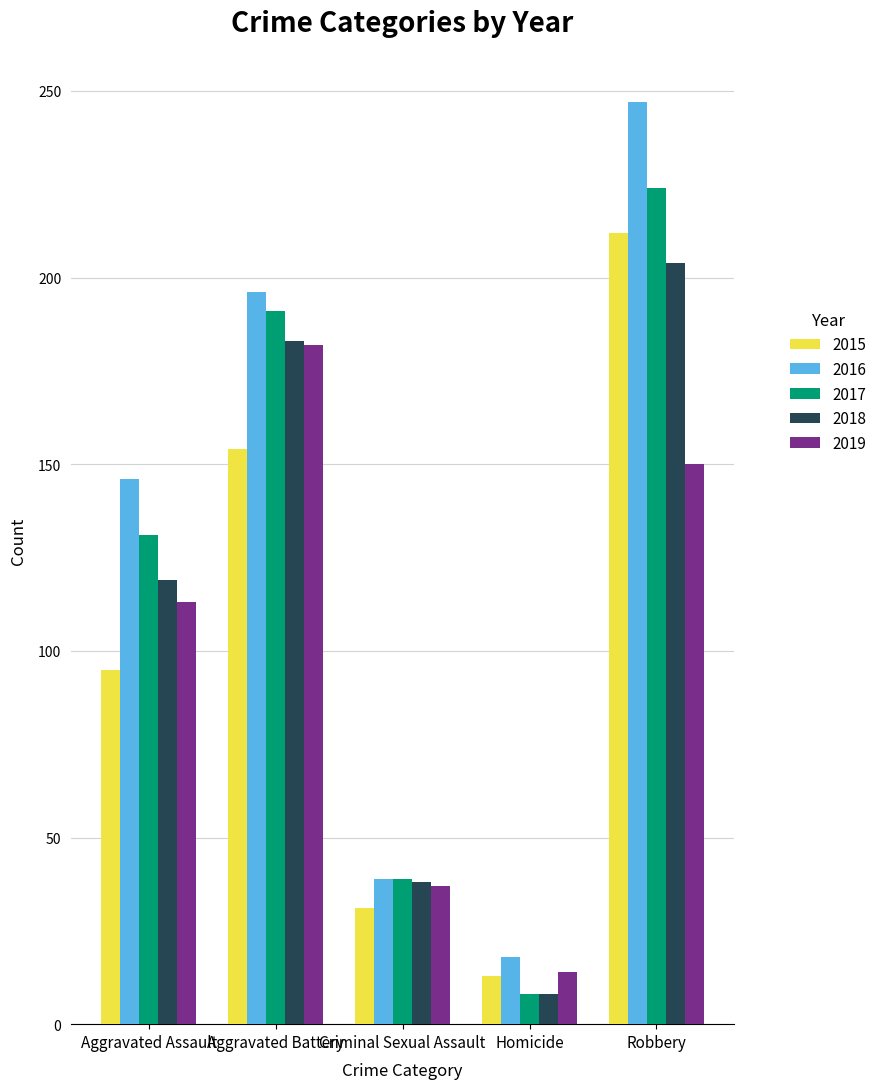

Which series changed the most between Criminal Sexual Assault and Robbery?

2016